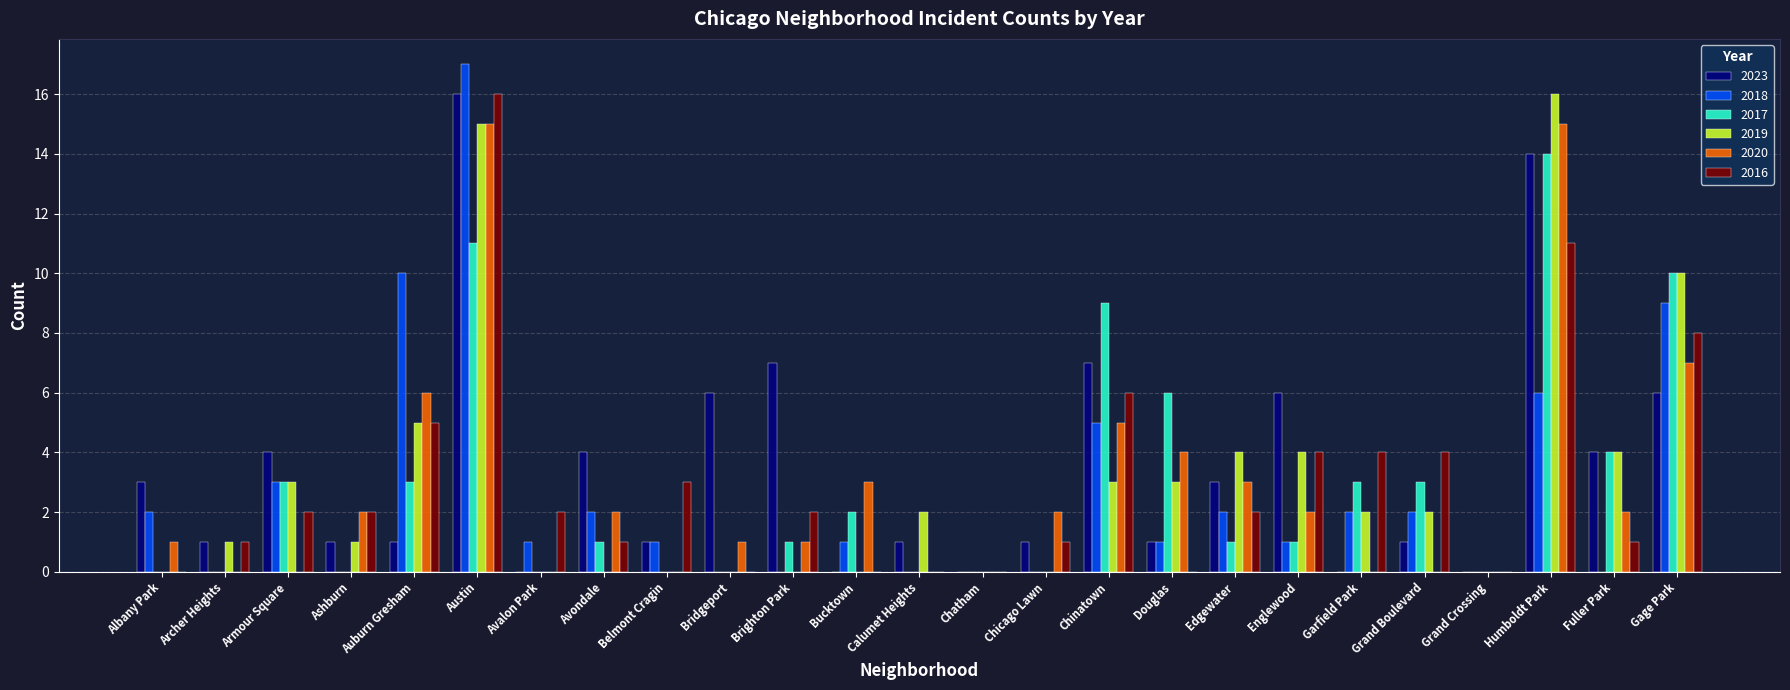

What is the sum of all 2018 values?

65